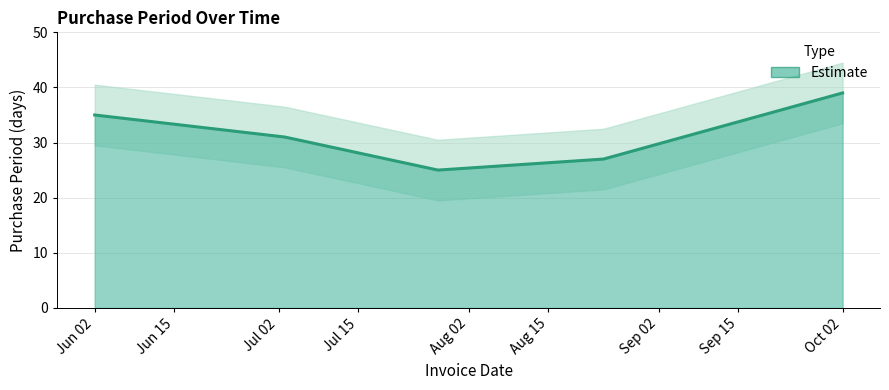

What is the change in value from 2017-06-02 to 2017-07-28?

-10